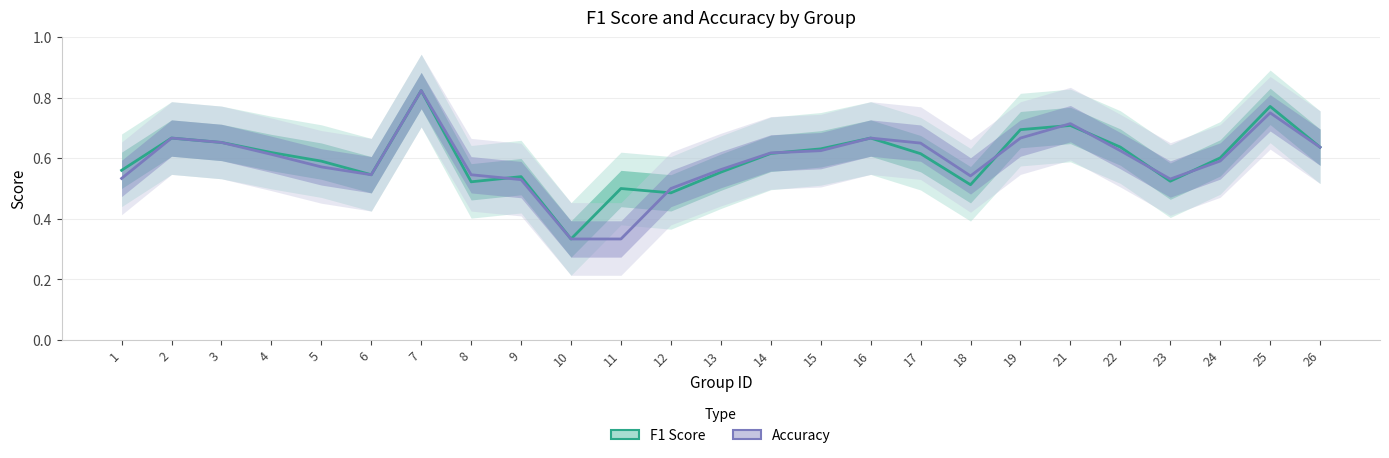

Which category has the highest value across all series?

7